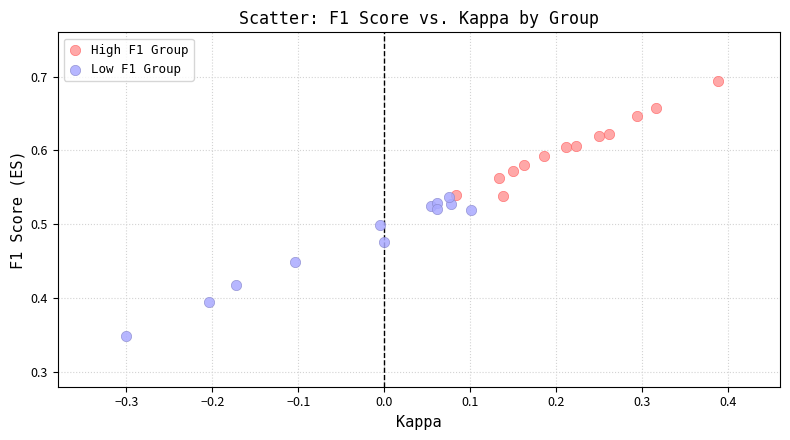

Which series contains the highest Y value?

High F1 Group